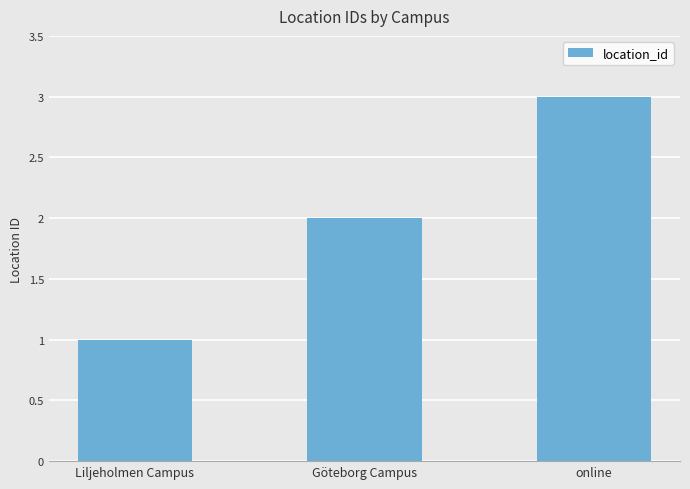

At which category does the chart reach its peak across all series?

online